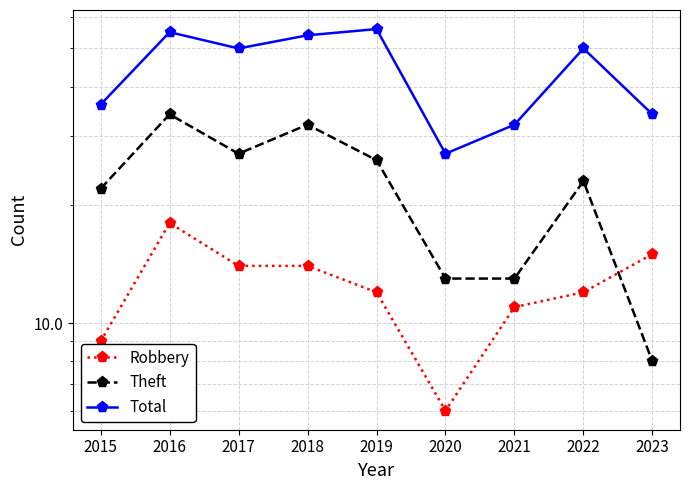

How many categories are shown in the chart?

9